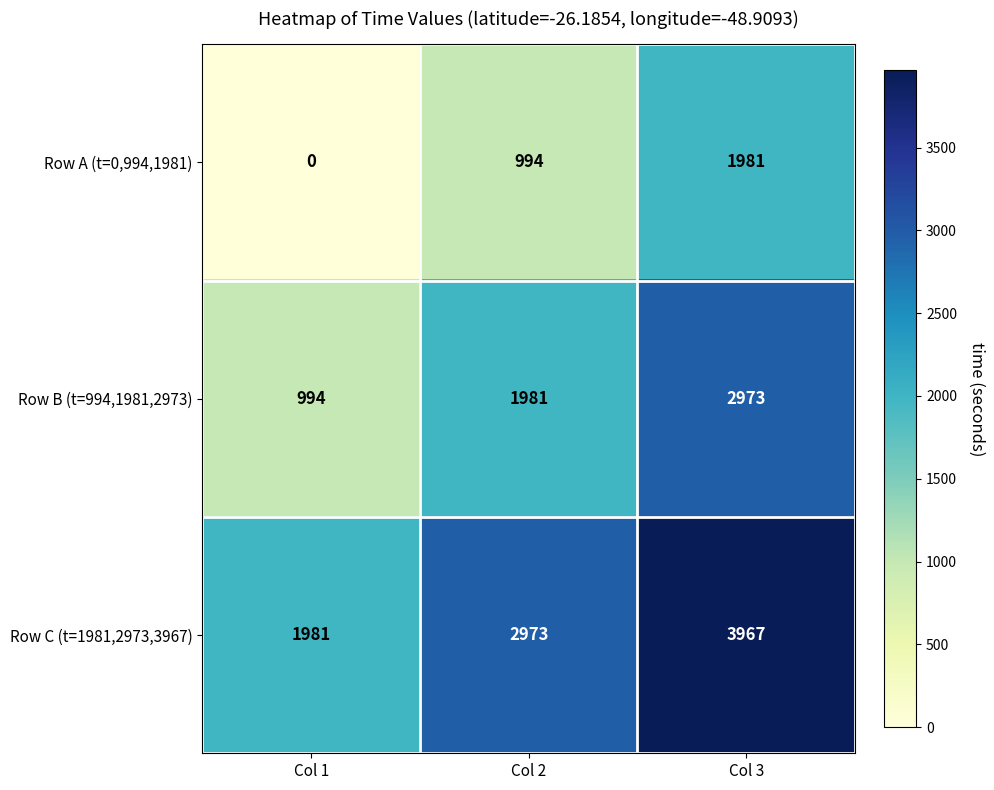

True or false: Row C (t=1981,2973,3967) has a value of 3967 at Col 3.

True